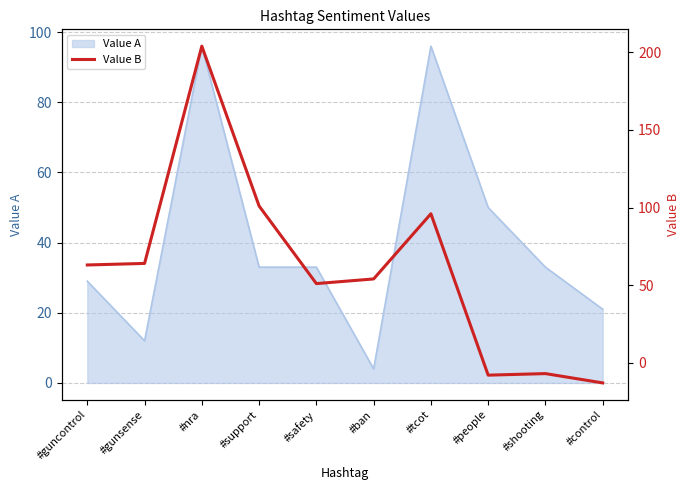

What value does the Value A series have at #safety?

33